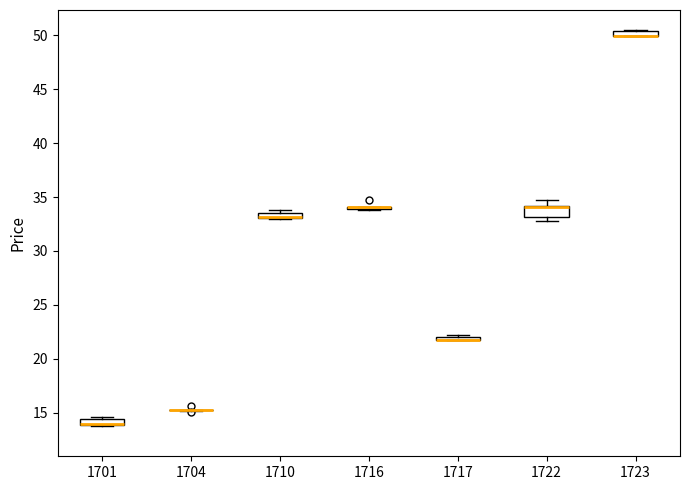

Which box is the tallest, from its lower edge to its upper edge?

1722